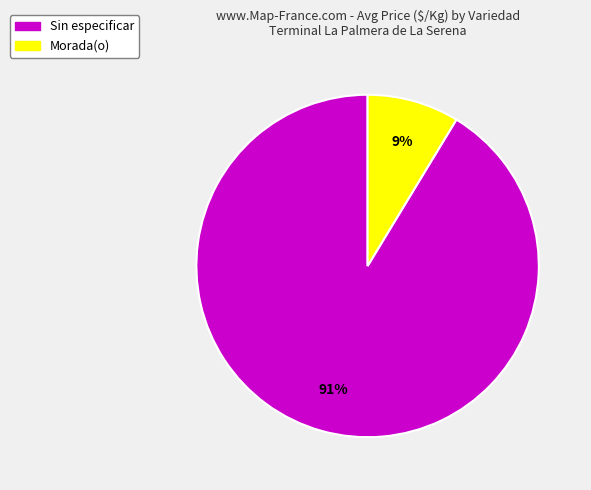

Between Morada(o) and Sin especificar, which is larger?

Sin especificar